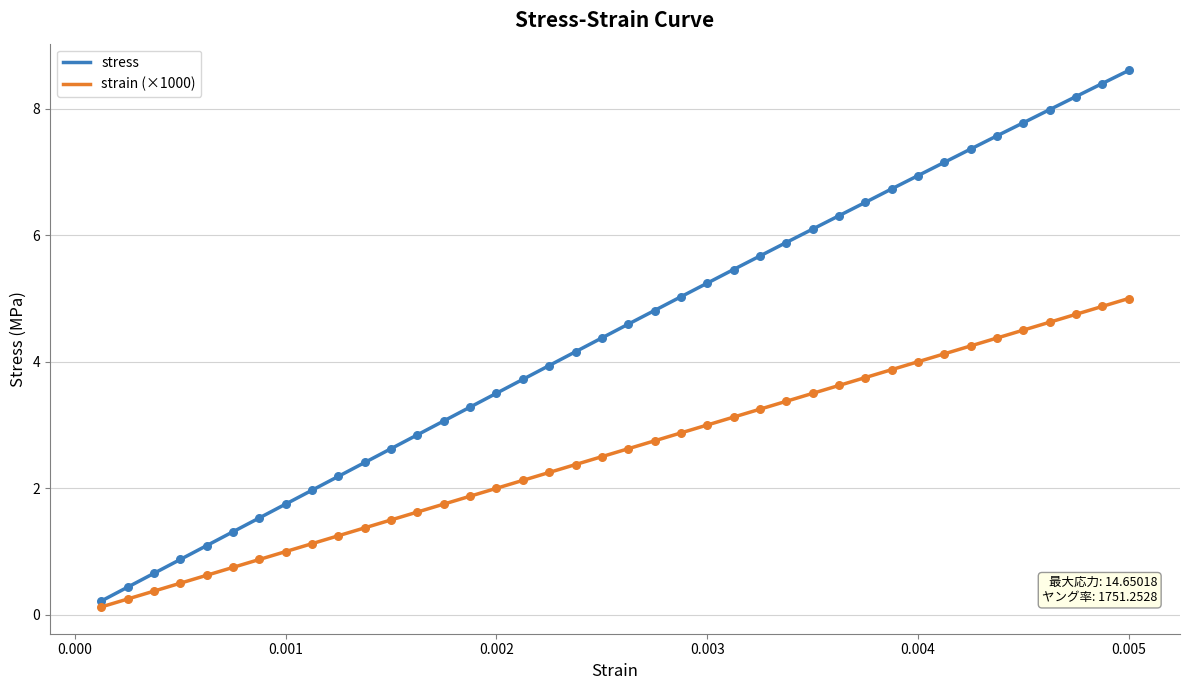

Which series has the largest total across all categories?

stress